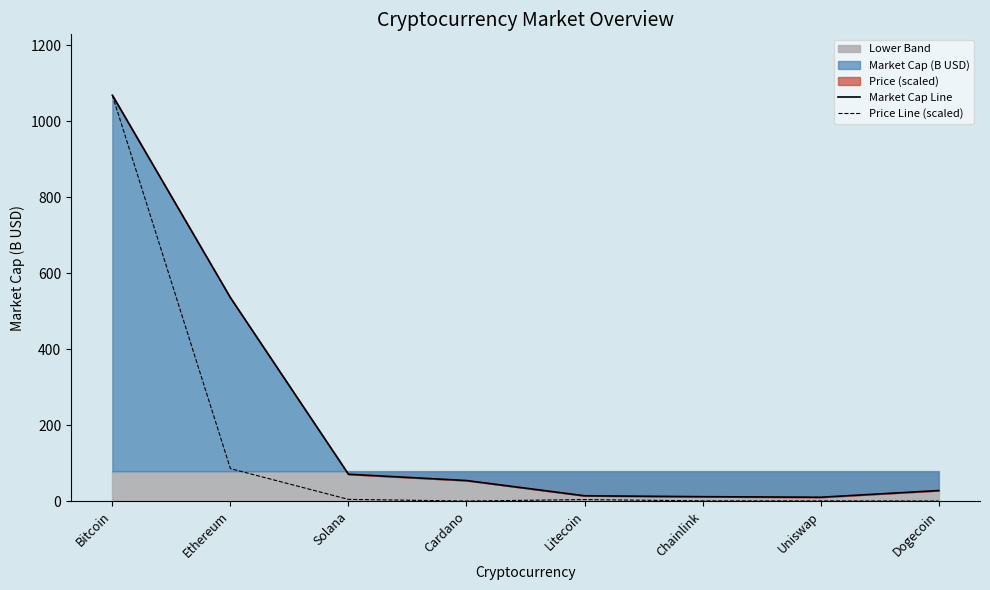

What is the spread (max minus min) of values at Solana?

66.2